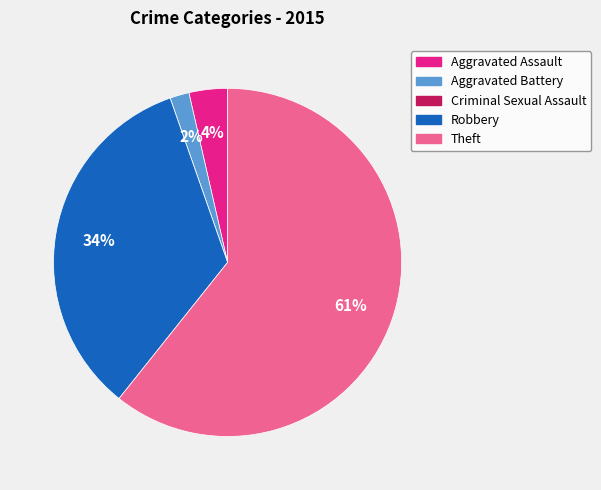

Which slice is the largest?

Theft